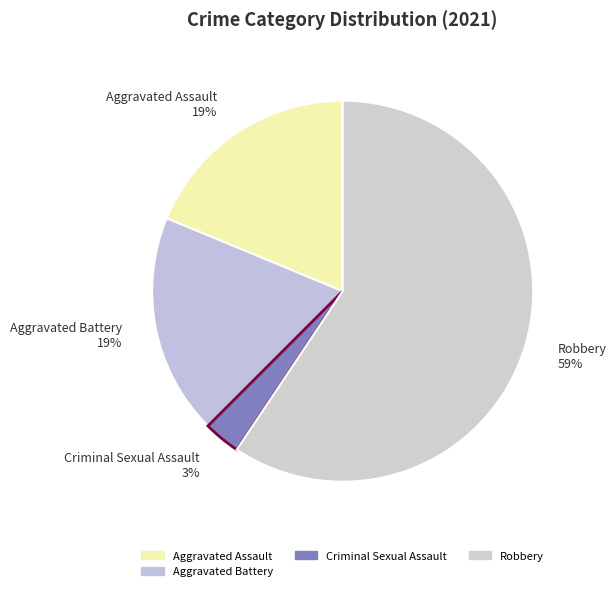

True or false: Robbery 59% accounts for 53% of the total.

False